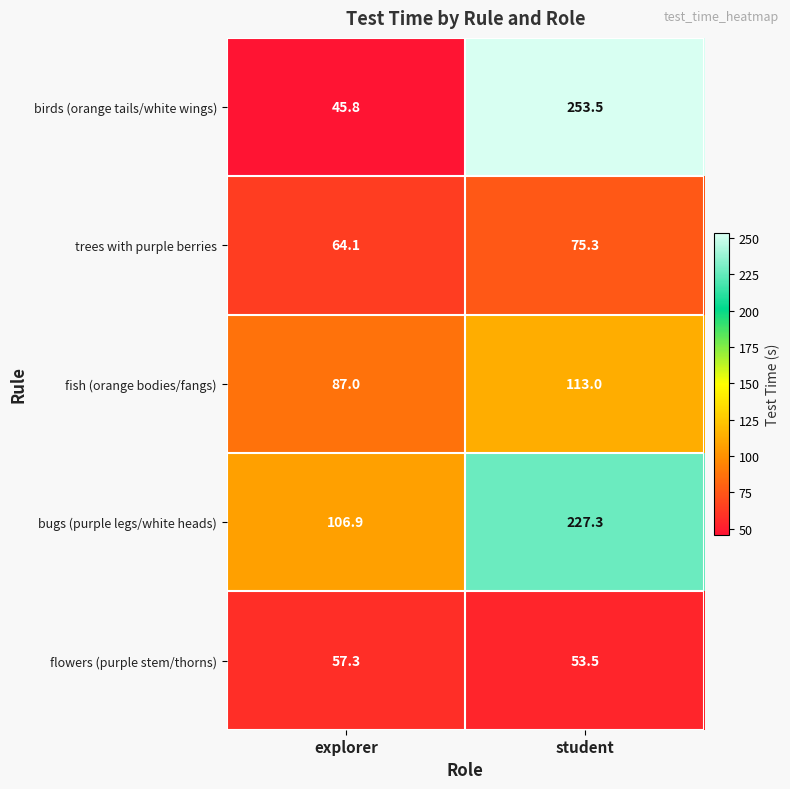

Which series has the largest range (max minus min)?

birds (orange tails/white wings)